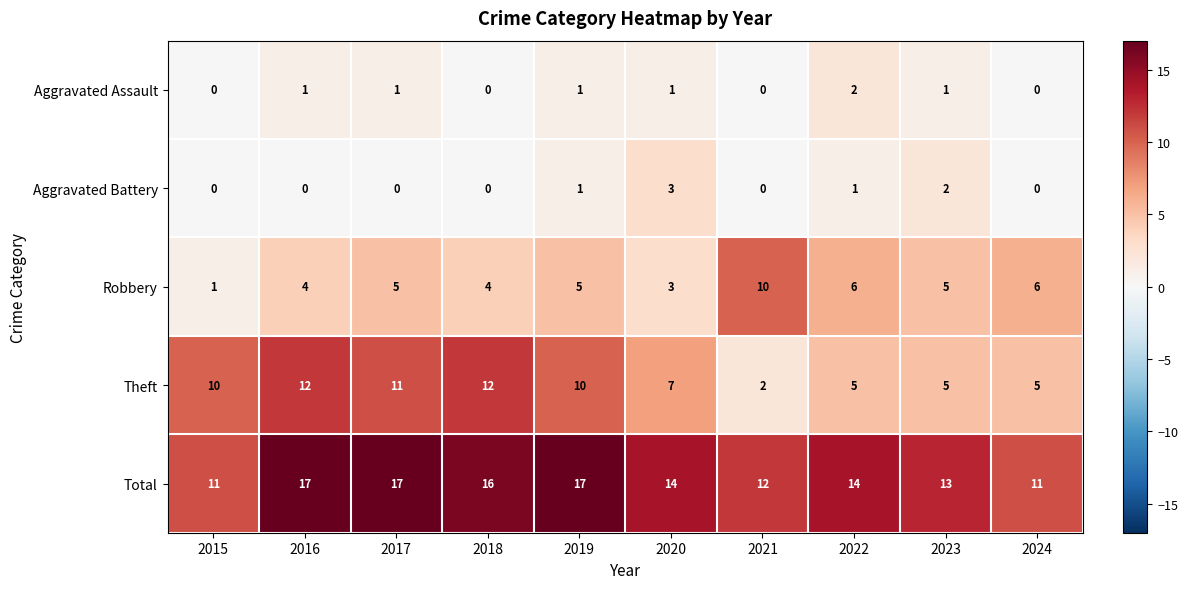

Which series has the largest total across all categories?

Total